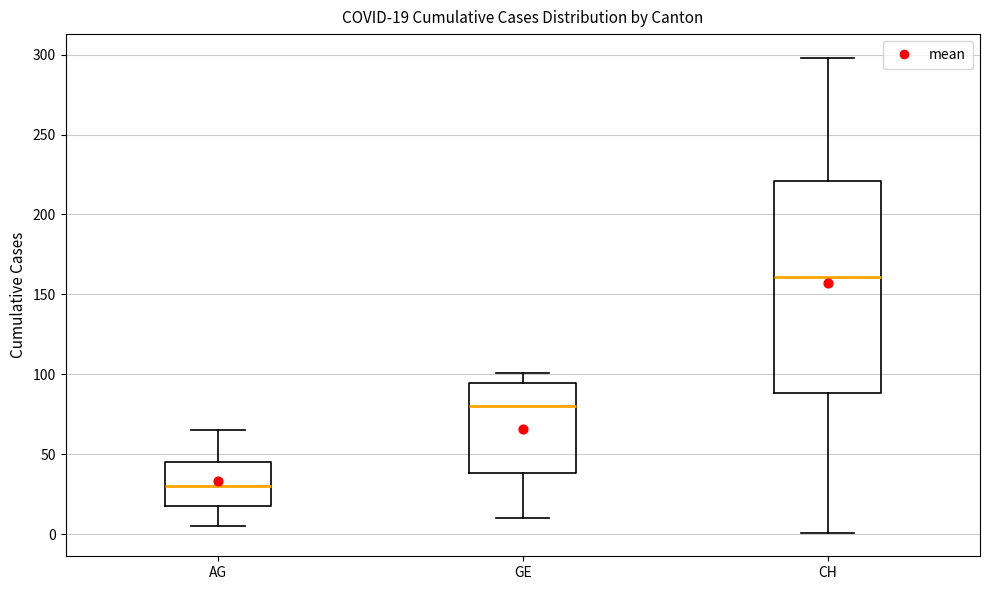

Which box has the lowest median line?

AG